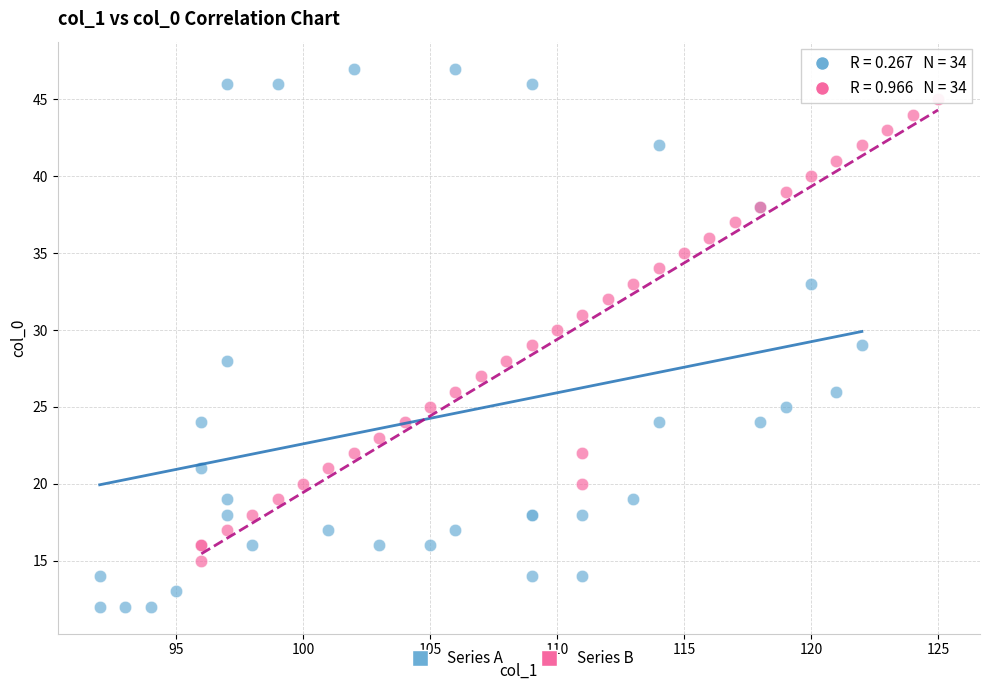

Which series has the largest Y range (max minus min)?

Series A